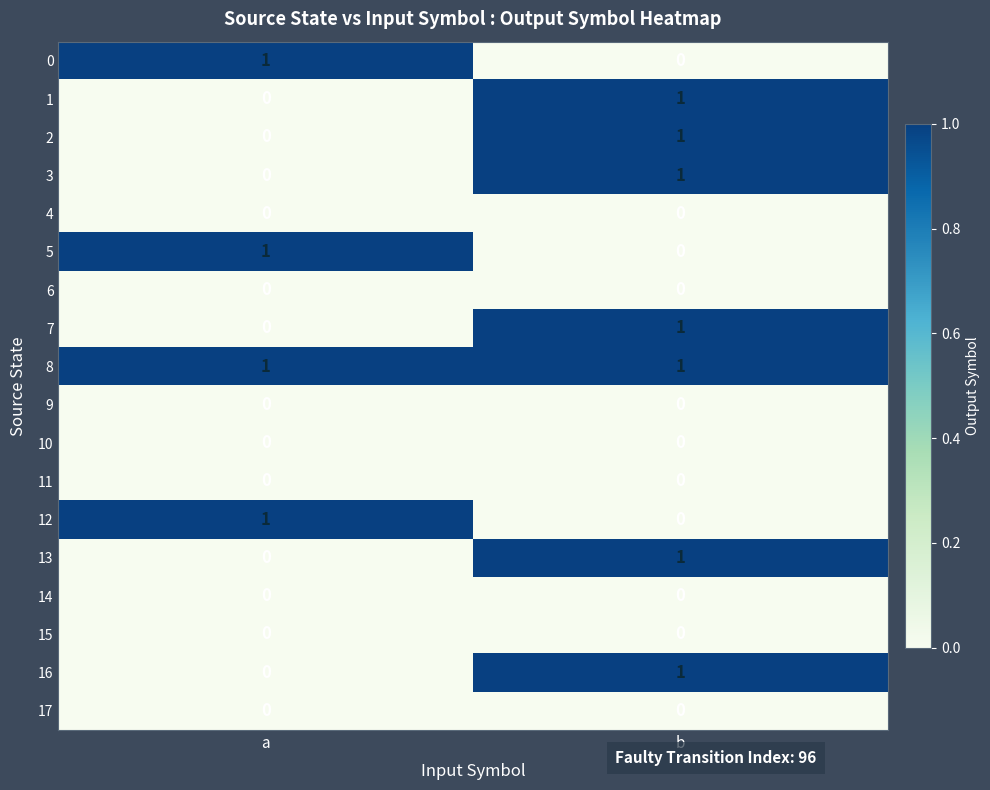

The value of 2 at a is 1. True or false?

False